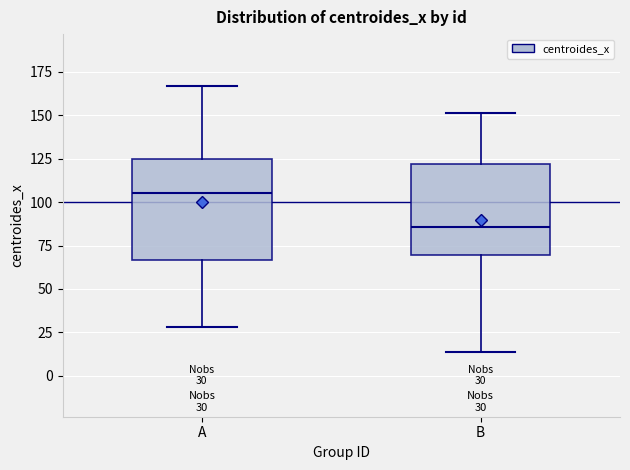

Comparing the boxes themselves (not the whiskers), which one is the tallest?

A